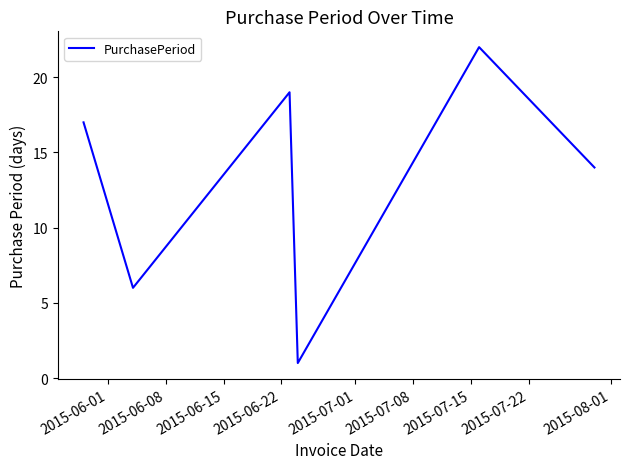

How many interior local valleys (lower than both neighbors) does the data have?

2